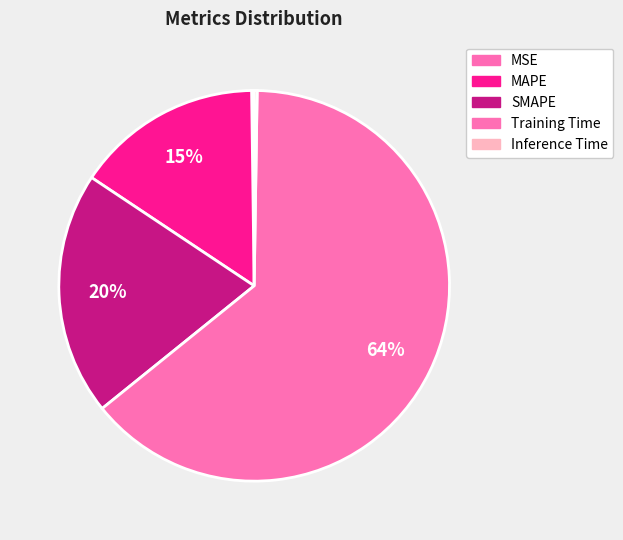

To the nearest percent, what is the difference between the MAPE and Inference Time slice percentages?

15%